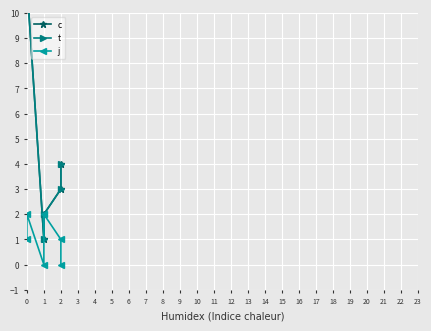

What is the spread (max minus min) of values at 2?

2.0